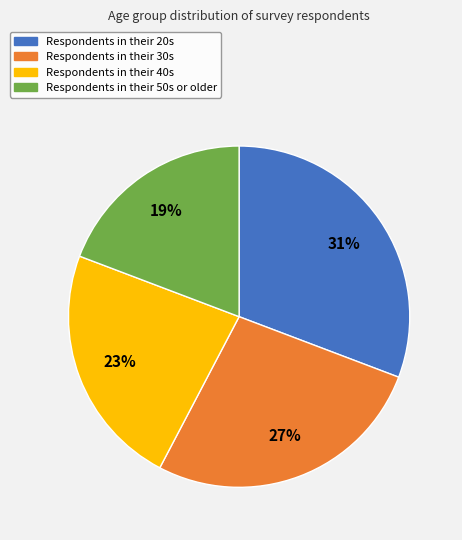

To the nearest percent, what is the average slice percentage?

25%